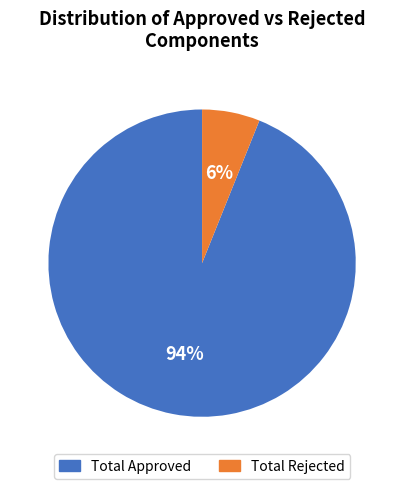

Which has a higher value, Total Approved or Total Rejected?

Total Approved